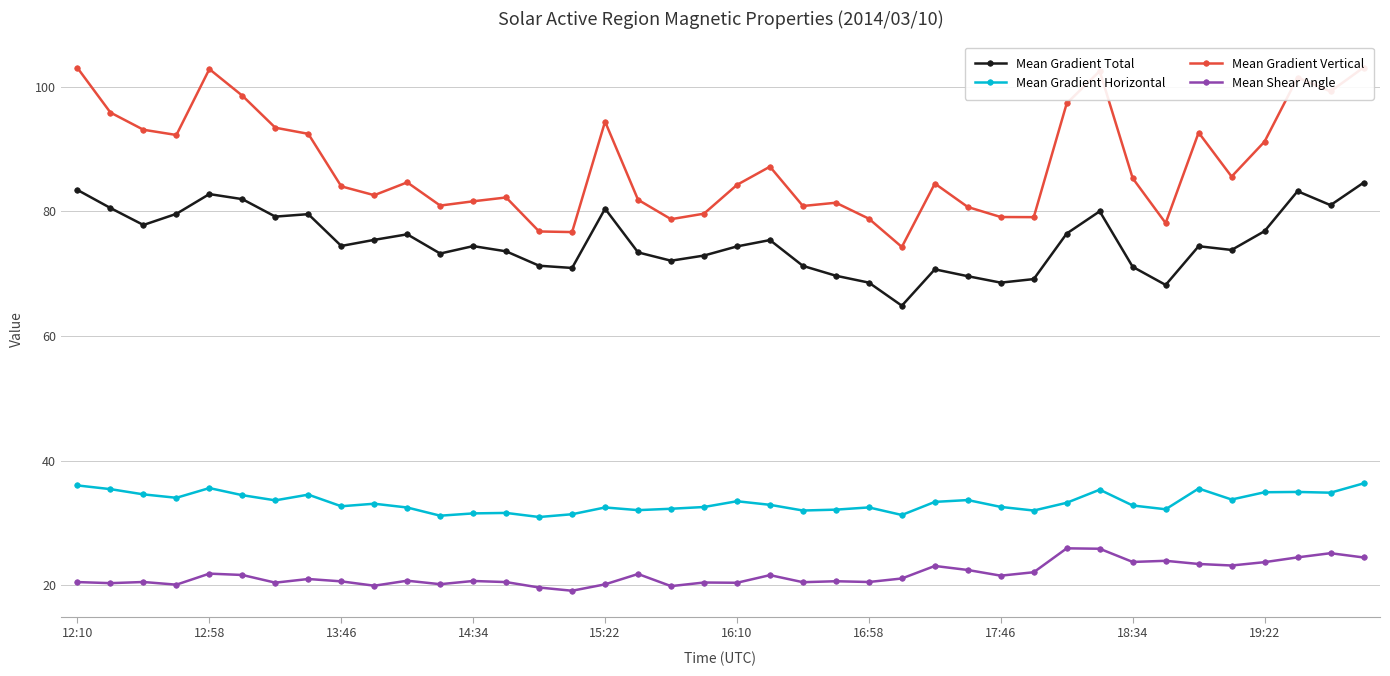

Reading left to right, what are all the values shown in this chart?

Mean Gradient Total: 83.5	80.6	77.8	79.6	82.8	82.0	79.2	79.6	74.5	75.4	76.3	73.2	74.4	73.6	71.3	70.9	80.4	73.4	72.1	72.9	74.4	75.4	71.3	69.7	68.6	64.9	70.7	69.6	68.6	69.1	76.5	80.0	71.1	68.2	74.4	73.8	76.8	83.3	81.0	84.6
Mean Gradient Horizontal: 36.0	35.4	34.6	34.0	35.6	34.5	33.6	34.5	32.7	33.1	32.5	31.2	31.5	31.6	30.9	31.4	32.5	32.1	32.3	32.6	33.5	32.9	32.0	32.1	32.5	31.3	33.4	33.7	32.6	32.0	33.2	35.3	32.8	32.2	35.5	33.8	34.9	35.0	34.9	36.3
Mean Gradient Vertical: 103.0	95.9	93.1	92.3	102.9	98.6	93.4	92.5	84.0	82.6	84.7	80.9	81.6	82.2	76.8	76.7	94.4	81.9	78.8	79.6	84.3	87.2	80.9	81.4	78.8	74.3	84.5	80.7	79.1	79.1	97.4	102.5	85.3	78.1	92.7	85.6	91.2	101.5	99.3	103.1
Mean Shear Angle: 20.5	20.3	20.5	20.1	21.9	21.6	20.4	21.0	20.6	19.9	20.7	20.2	20.7	20.5	19.6	19.1	20.1	21.8	19.9	20.4	20.4	21.6	20.5	20.6	20.5	21.1	23.1	22.4	21.5	22.1	25.9	25.9	23.7	23.9	23.4	23.2	23.7	24.5	25.1	24.5